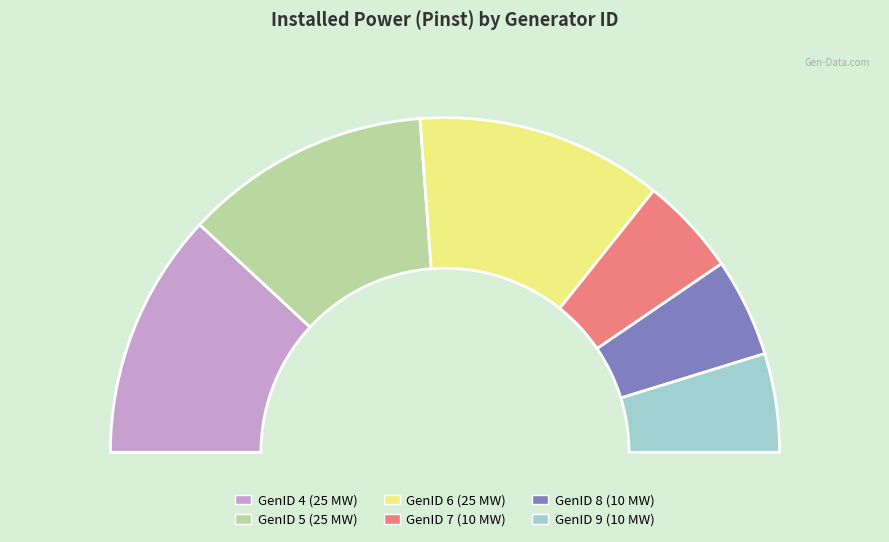

Which slice is the smallest?

7